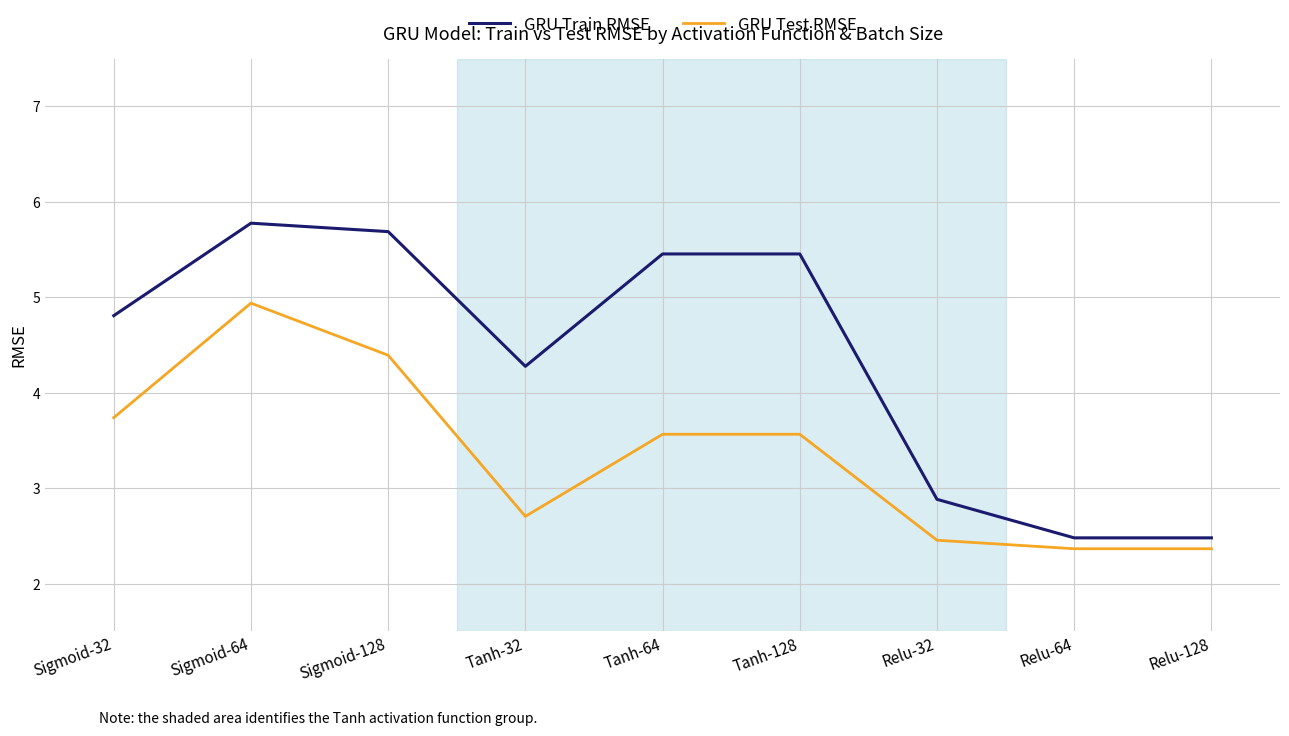

What is the greatest value displayed?

5.8